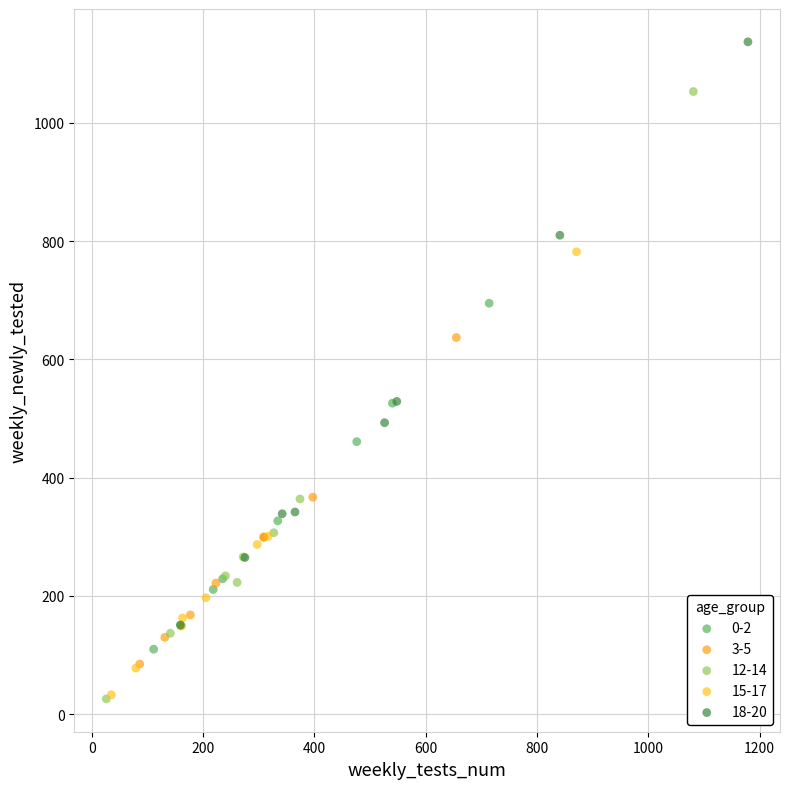

Which series reaches the maximum Y coordinate?

18-20